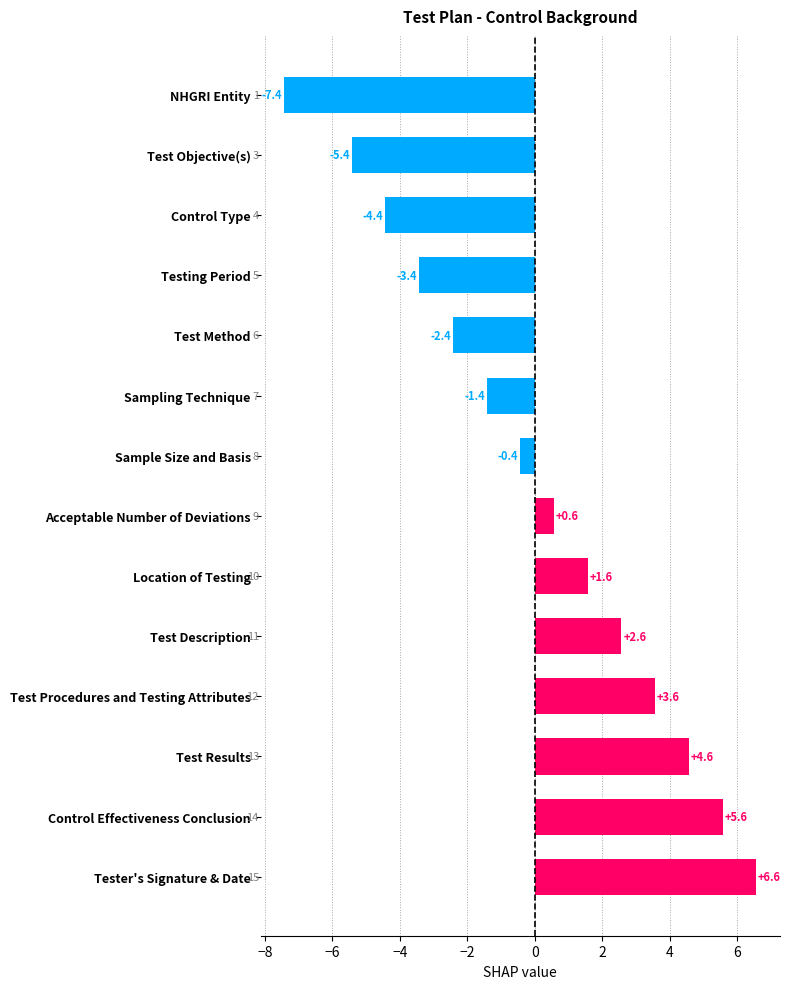

Which label corresponds to the largest value in the chart?

Tester's Signature & Date